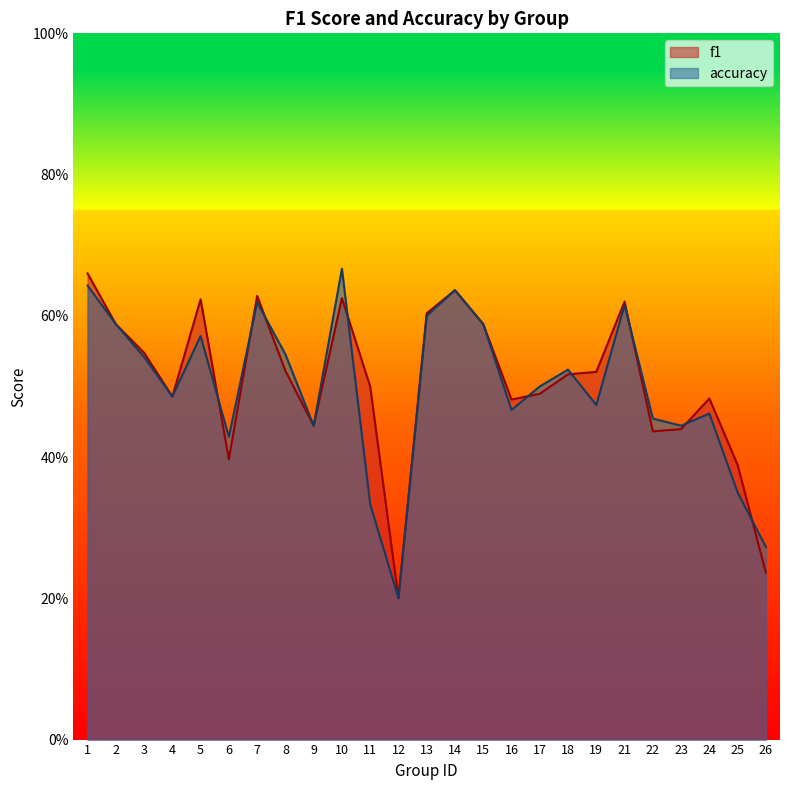

What is the highest value of the accuracy series?

0.7